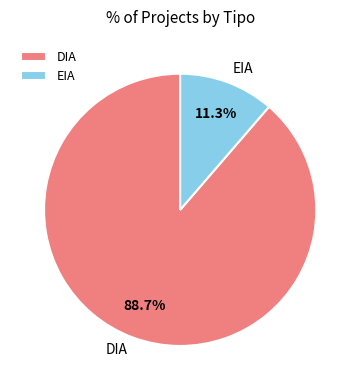

Does EIA account for over 50% of the chart?

No